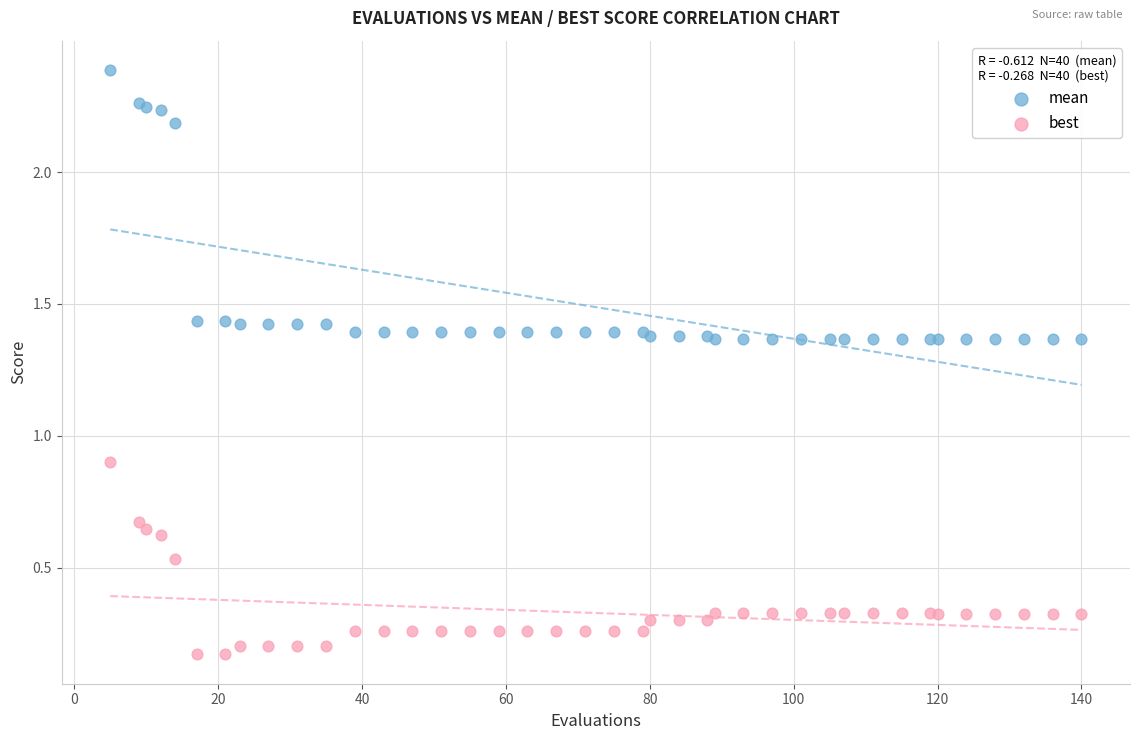

Across all series, what Y value is closest to 1?

0.9